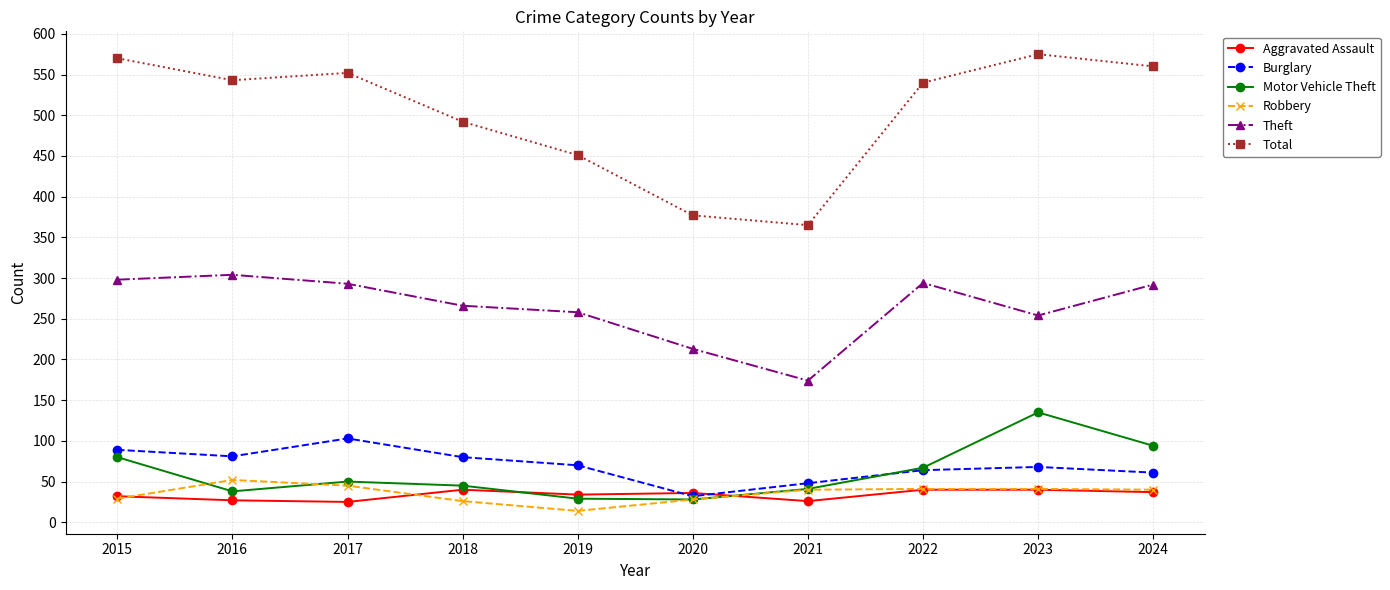

How many data points does each series have?

10